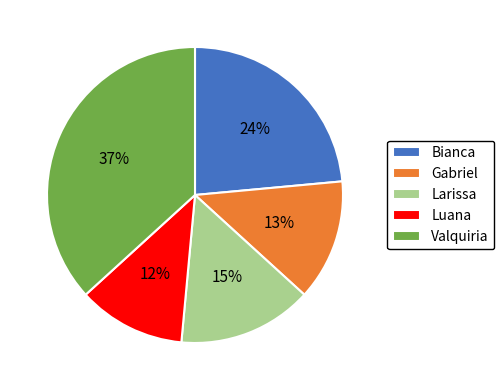

Is it true that Luana is 1% of the pie?

False